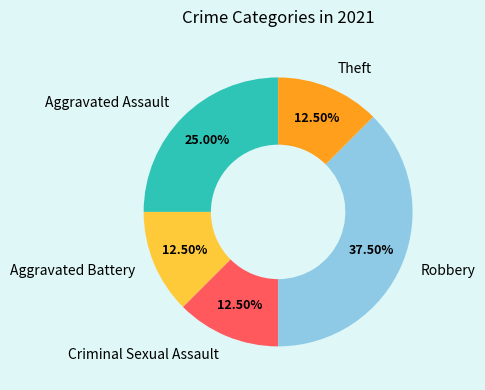

Is Theft the majority of the pie?

No